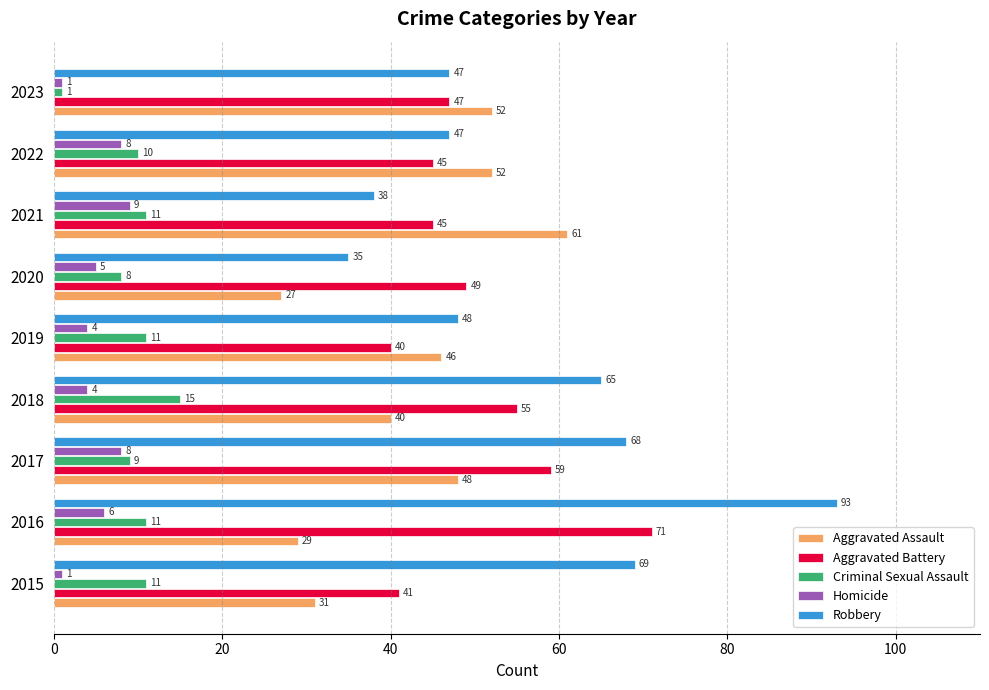

Where is Aggravated Battery nearest to the value 55?

2018